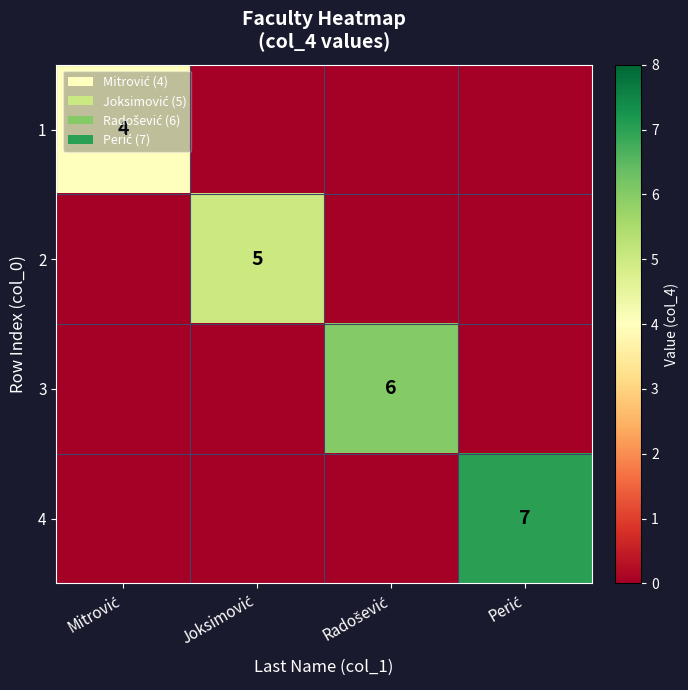

At which label is 1 closest to 2?

Mitrović